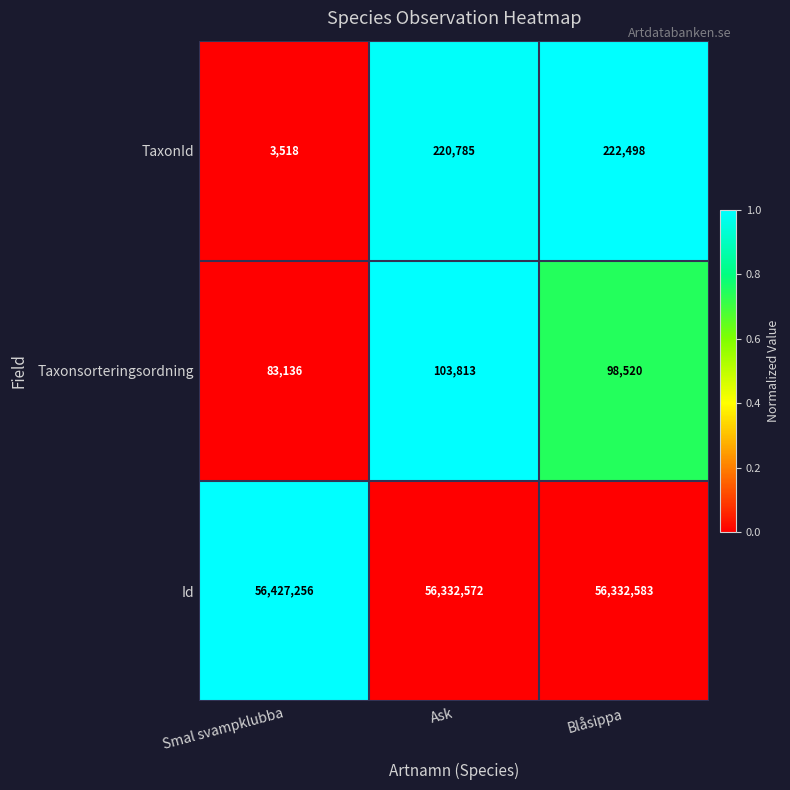

Reading left to right, list all the values displayed in this chart.

TaxonId: Smal svampklubba=3518	Ask=220785	Blåsippa=222498
Taxonsorteringsordning: Smal svampklubba=83136	Ask=103813	Blåsippa=98520
Id: Smal svampklubba=56427256	Ask=56332572	Blåsippa=56332583